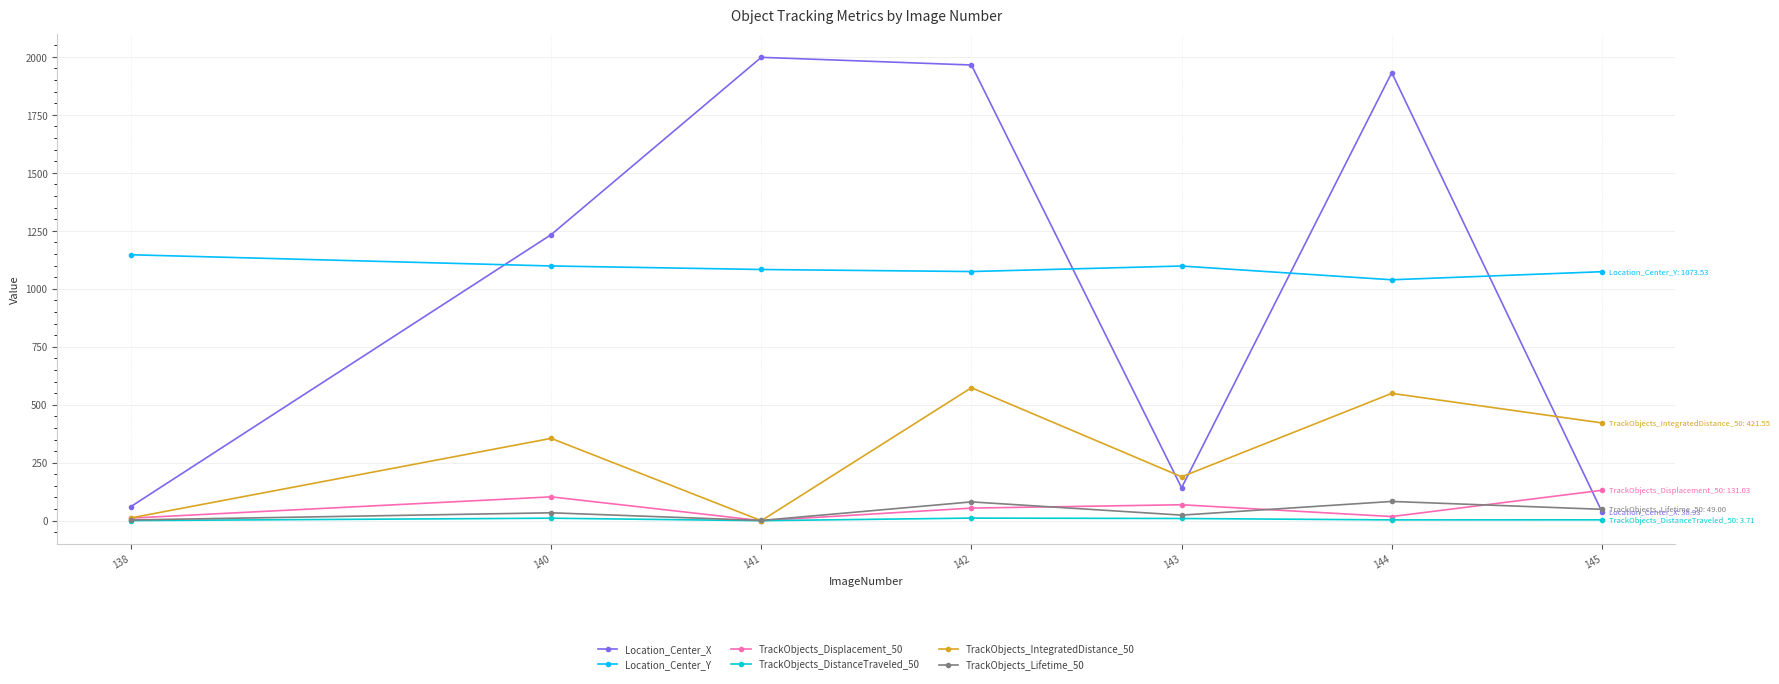

Does the chart display data point markers on the line(s)?

Yes